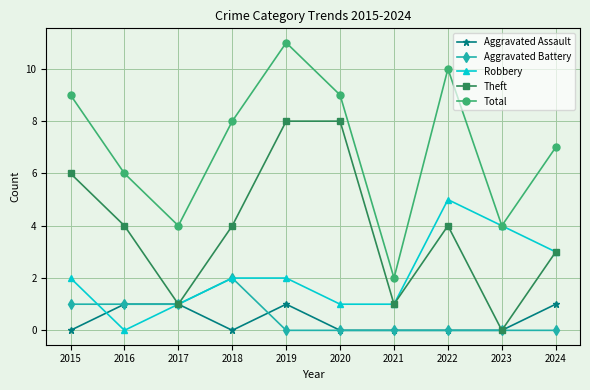

List the series in order of their peak value, highest first.

Total, Theft, Robbery, Aggravated Battery, Aggravated Assault